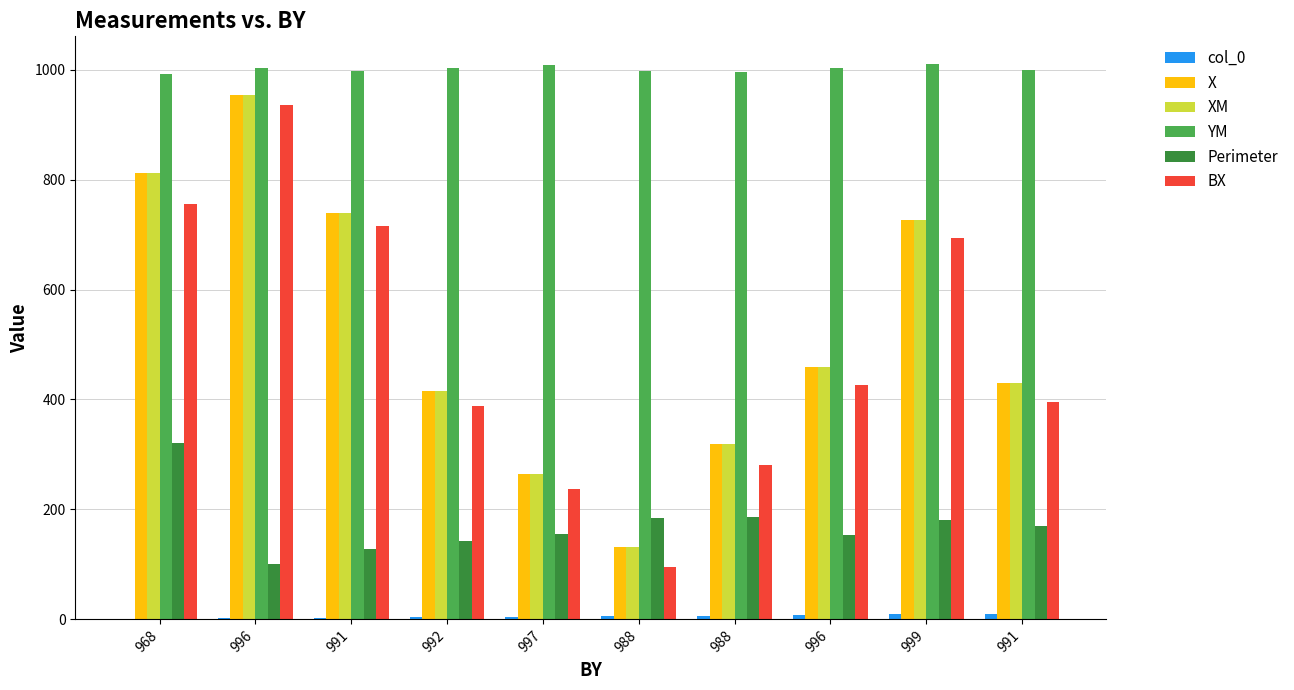

Count the number of data series in this chart.

6